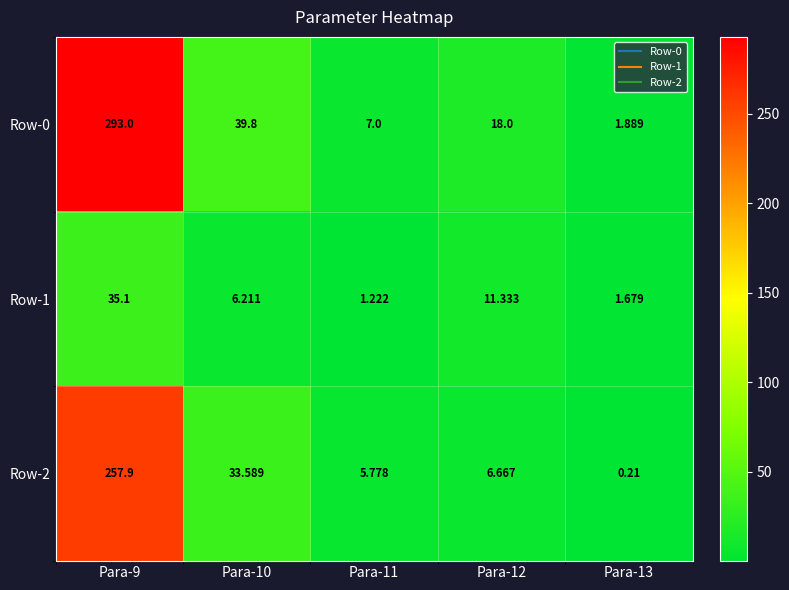

Reading left to right, what are all the values shown in this chart?

Row-0: Para-9=293.0	Para-10=39.8	Para-11=7.0	Para-12=18.0	Para-13=1.9
Row-1: Para-9=35.1	Para-10=6.2	Para-11=1.2	Para-12=11.3	Para-13=1.7
Row-2: Para-9=257.9	Para-10=33.6	Para-11=5.8	Para-12=6.7	Para-13=0.2